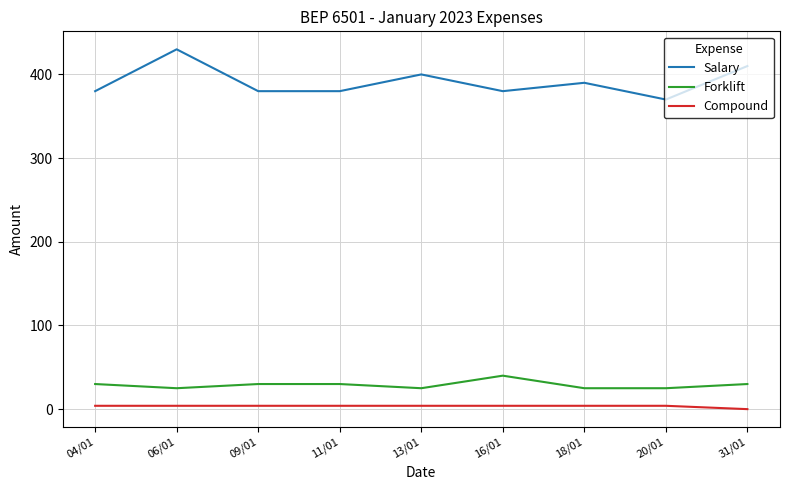

Is the value of Salary at 31/01 greater than the value of Compound at 18/01?

Yes